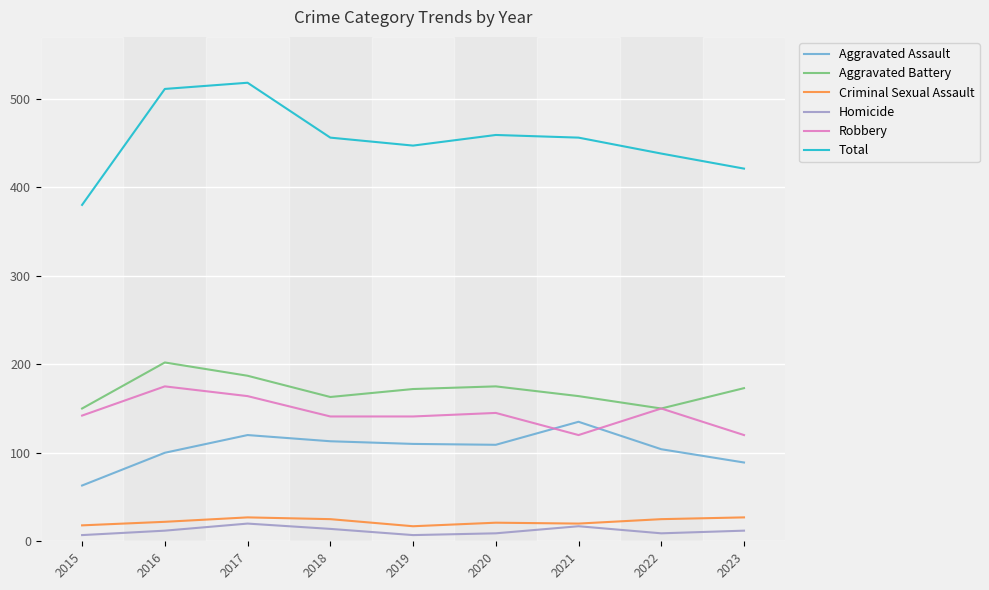

True or false: Homicide and Aggravated Battery cross at least once.

False